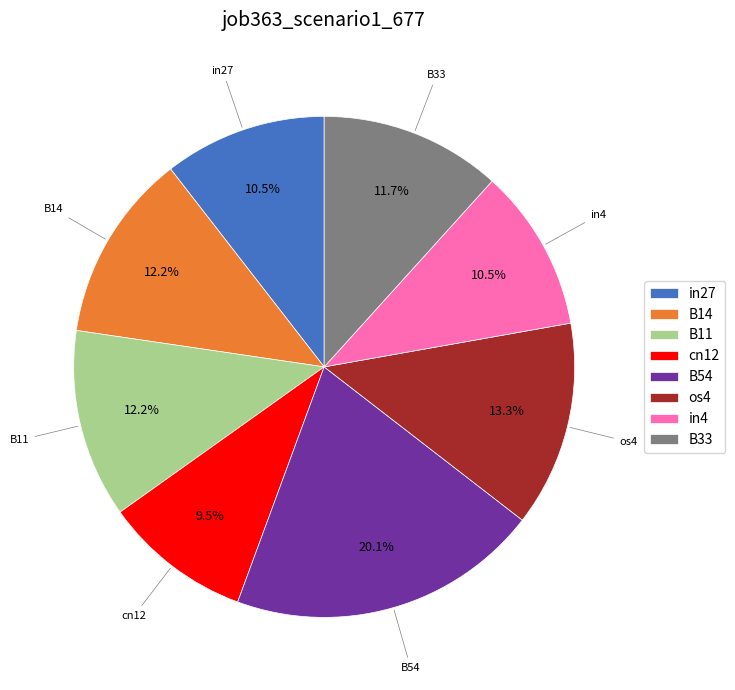

Which slice is the smallest?

cn12